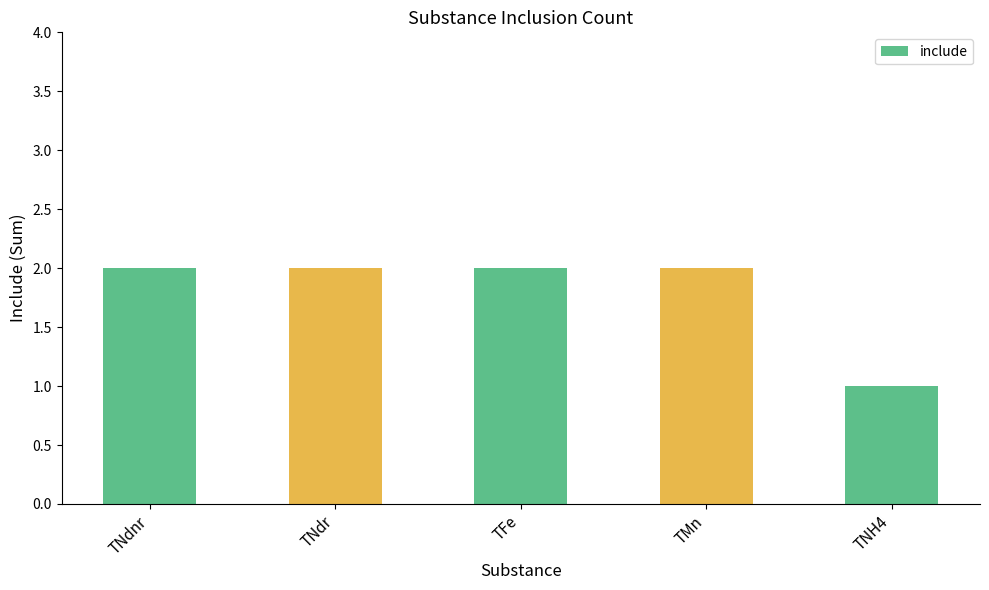

How many categories are shown in the chart?

5